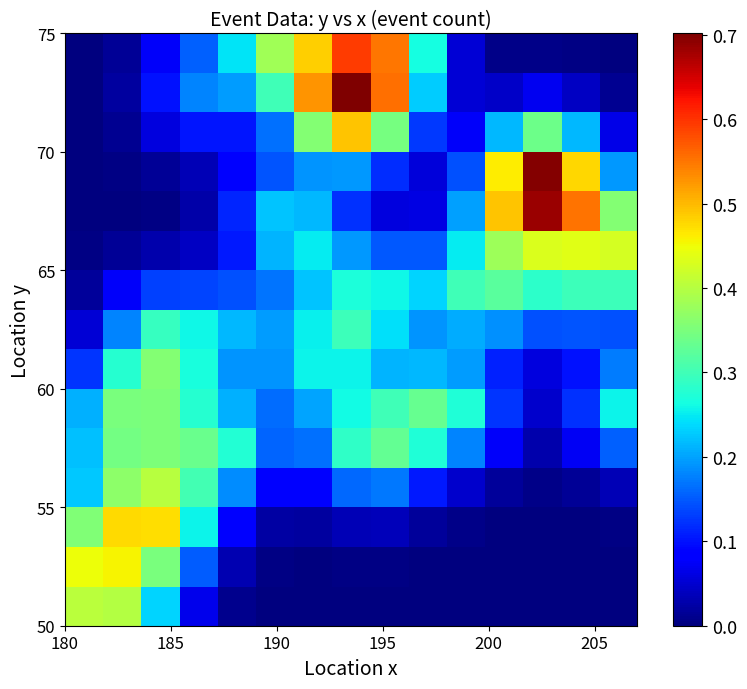

Count the number of data series in this chart.

15